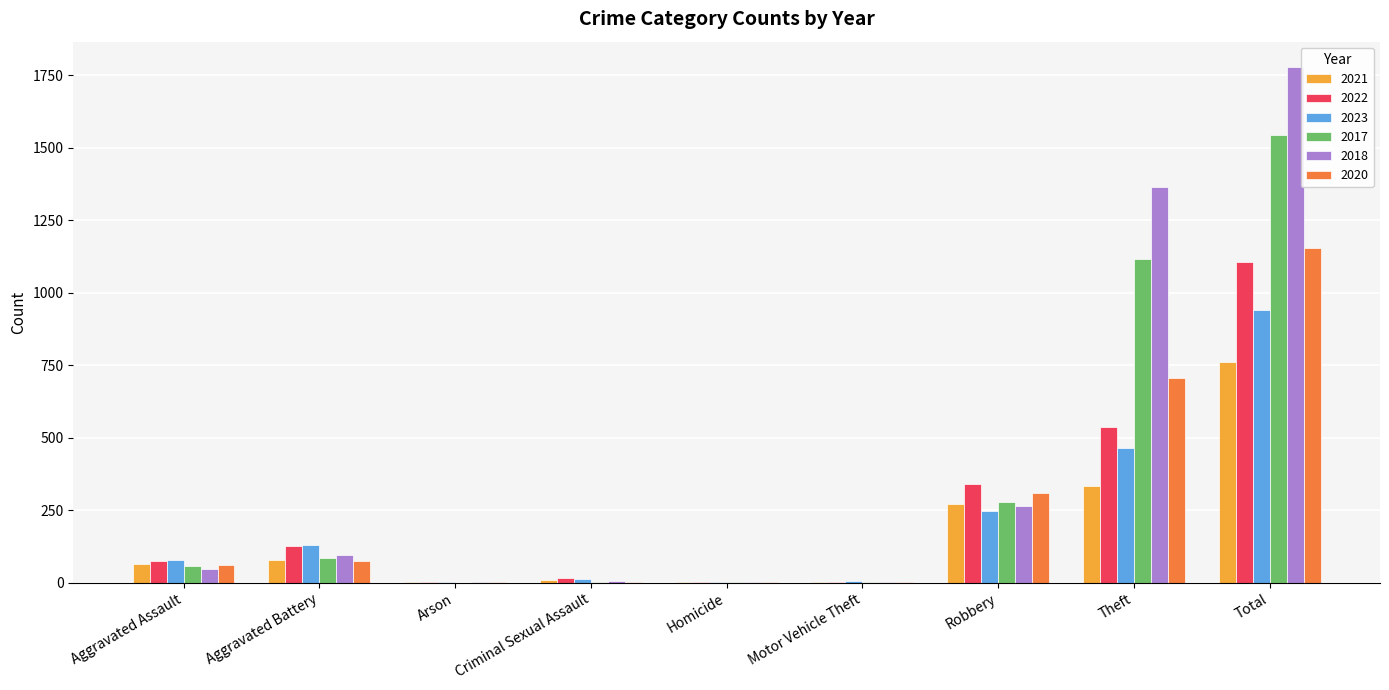

What is the total value across all series at Total?

7288